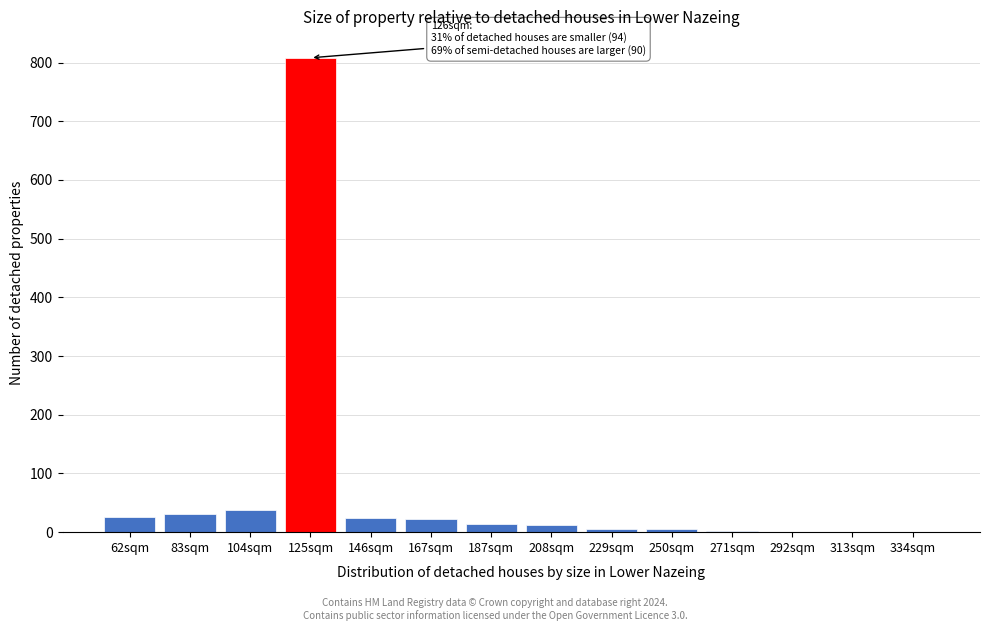

What is the sum of all values?

992